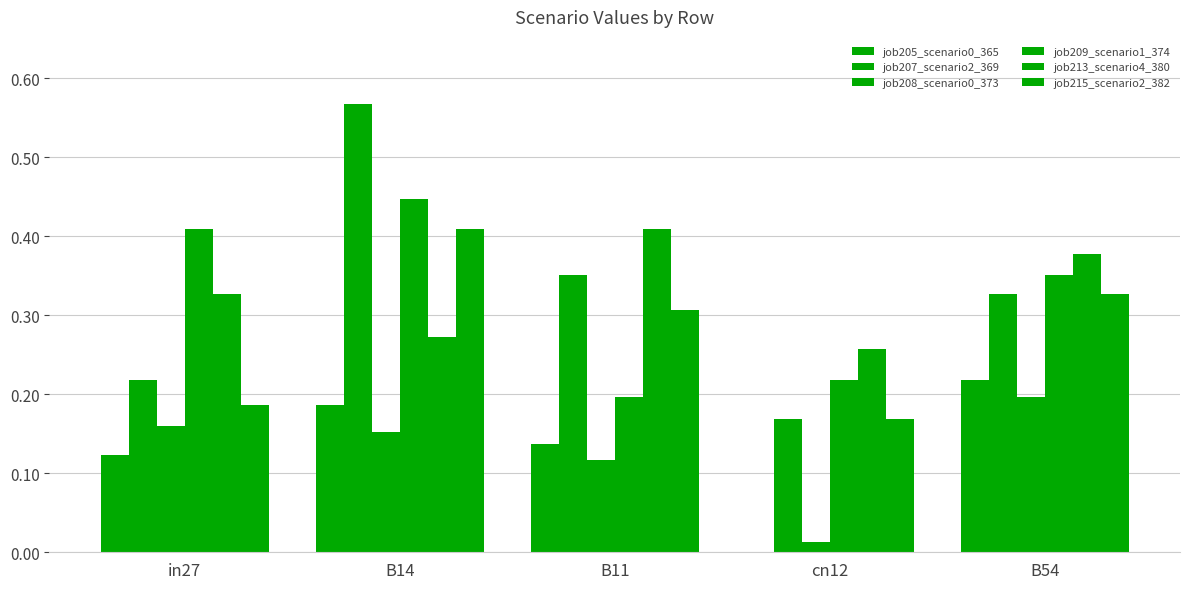

What is the label of the 2nd bar from the right?

cn12